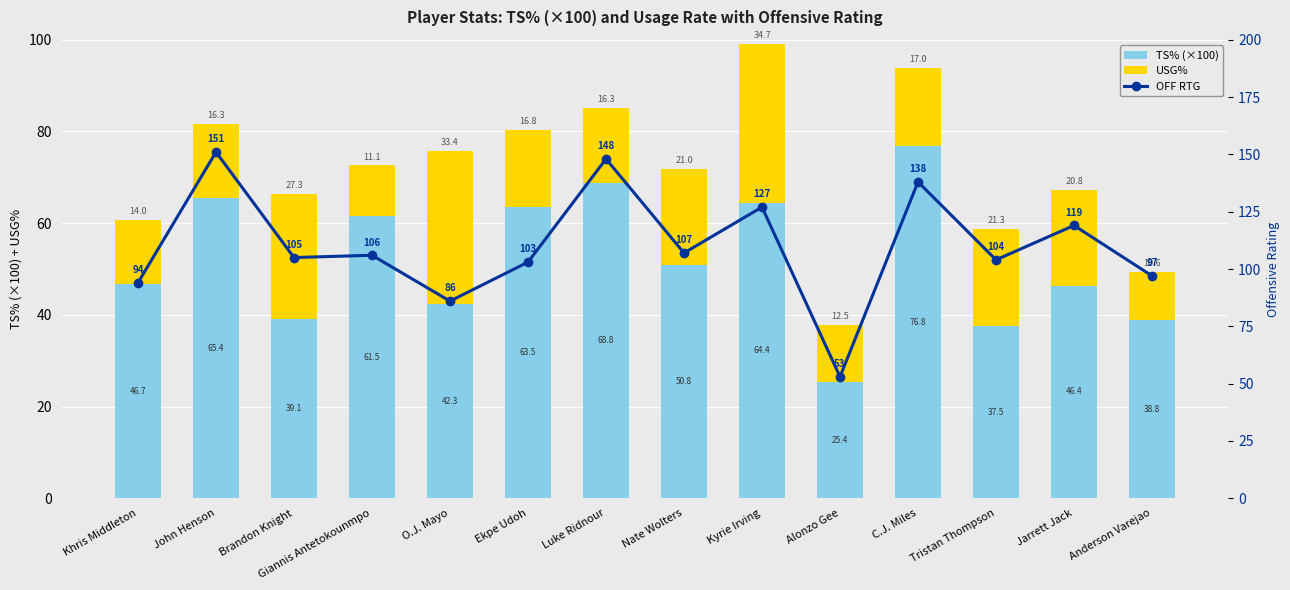

Between Luke Ridnour and Tristan Thompson, which is larger?

Luke Ridnour